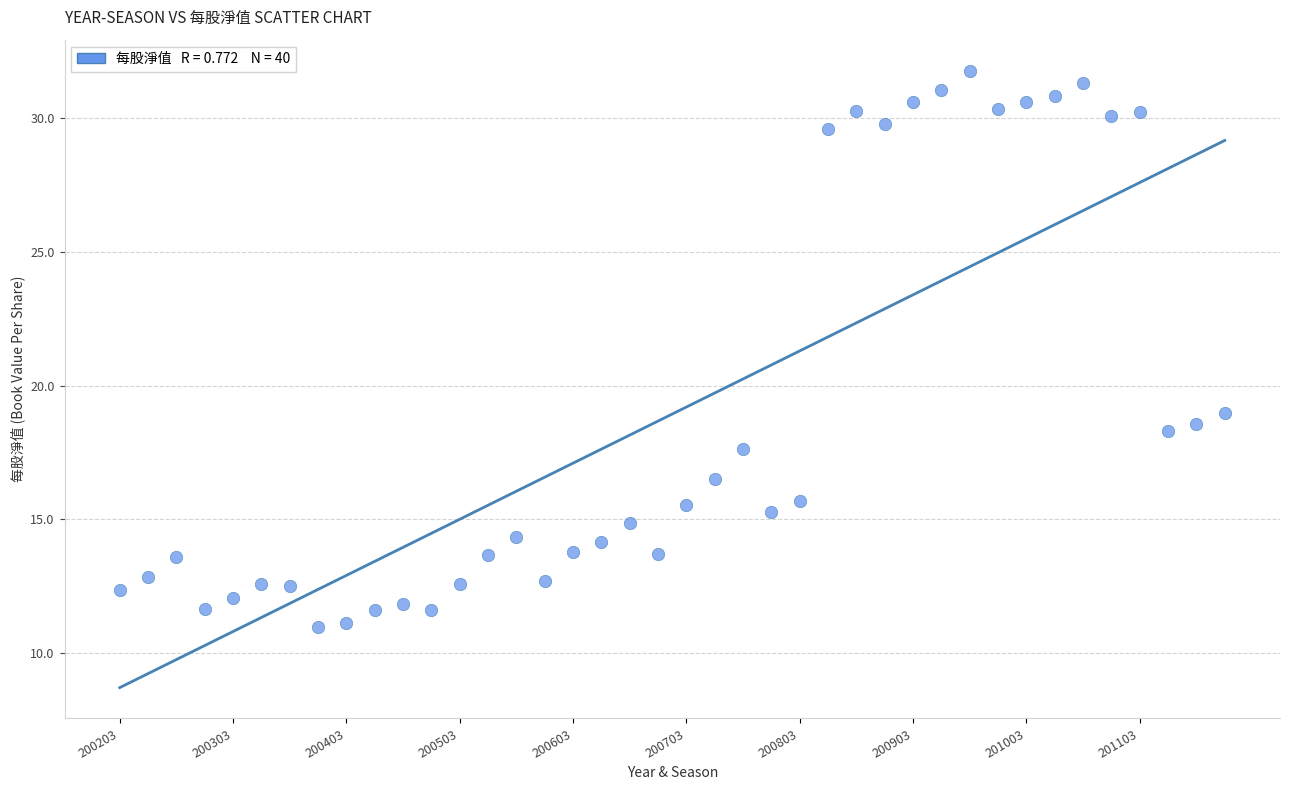

What Y value in the scatter plot is closest to 21?

19.0